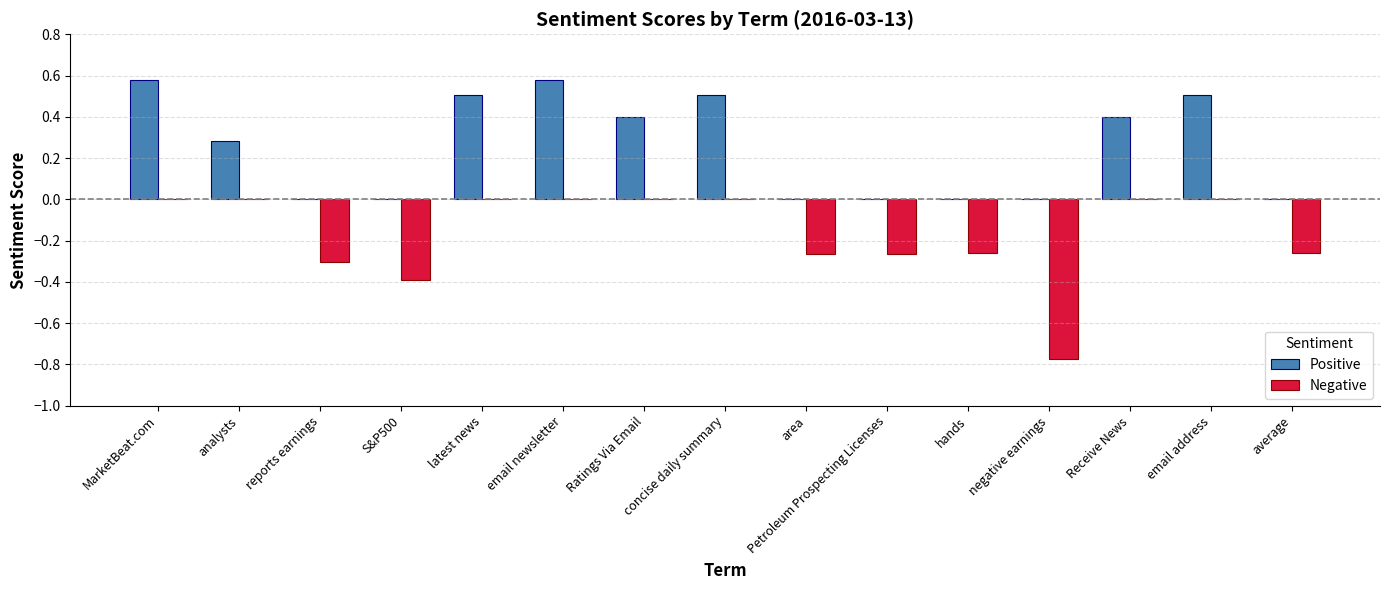

What is the sum of the Positive values at latest news and S&P500?

0.5